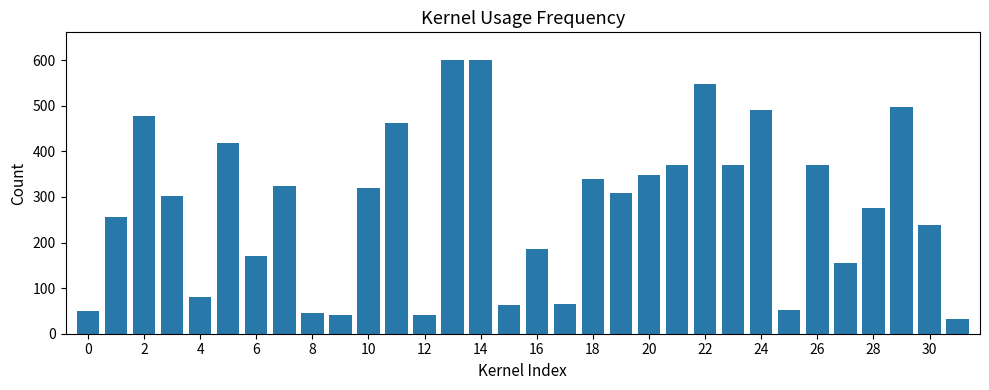

What is the difference between the maximum and minimum values?

568